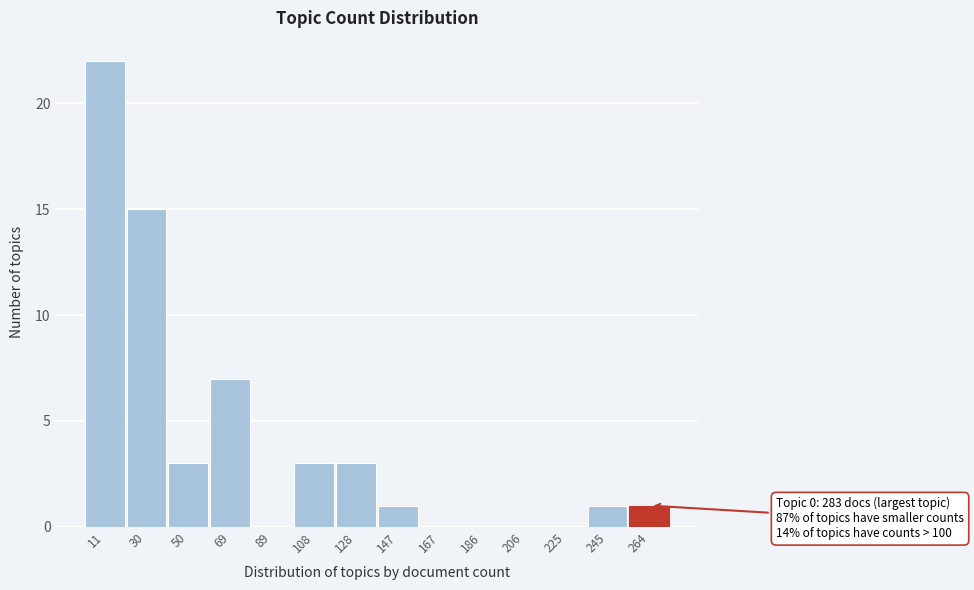

Reading left to right, what are all the values shown in this chart?

11=22	30=15	50=3	69=7	89=0	108=3	128=3	147=1	167=0	186=0	206=0	225=0	245=1	264=1